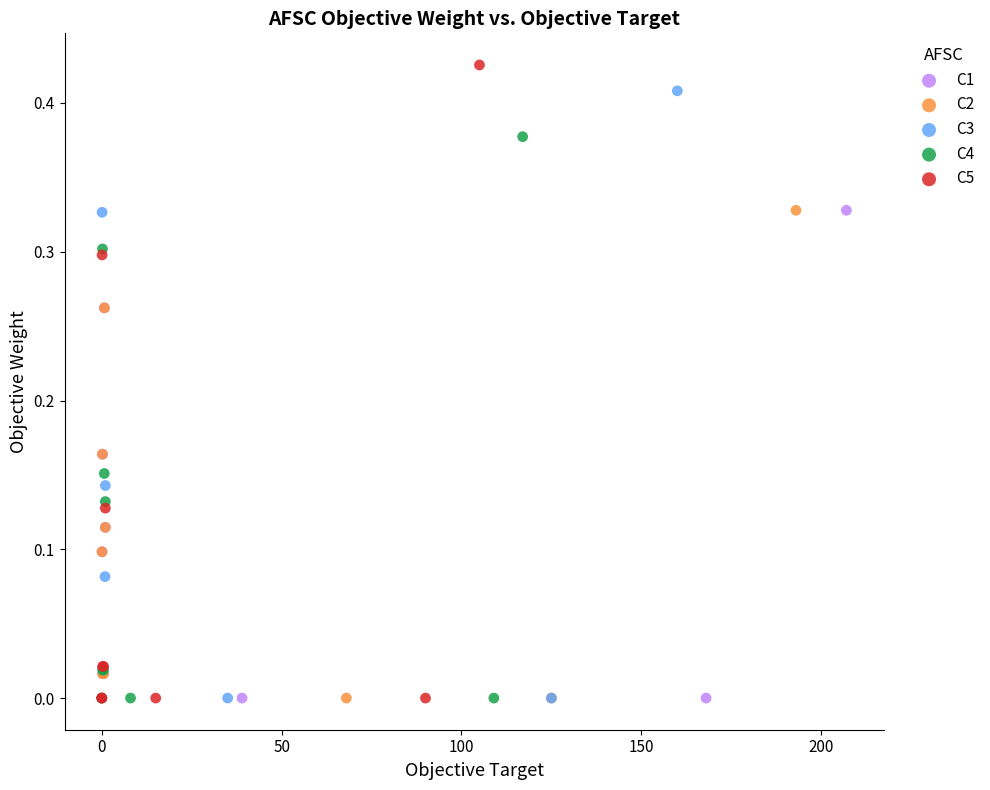

Which series has the largest Y range (max minus min)?

C5